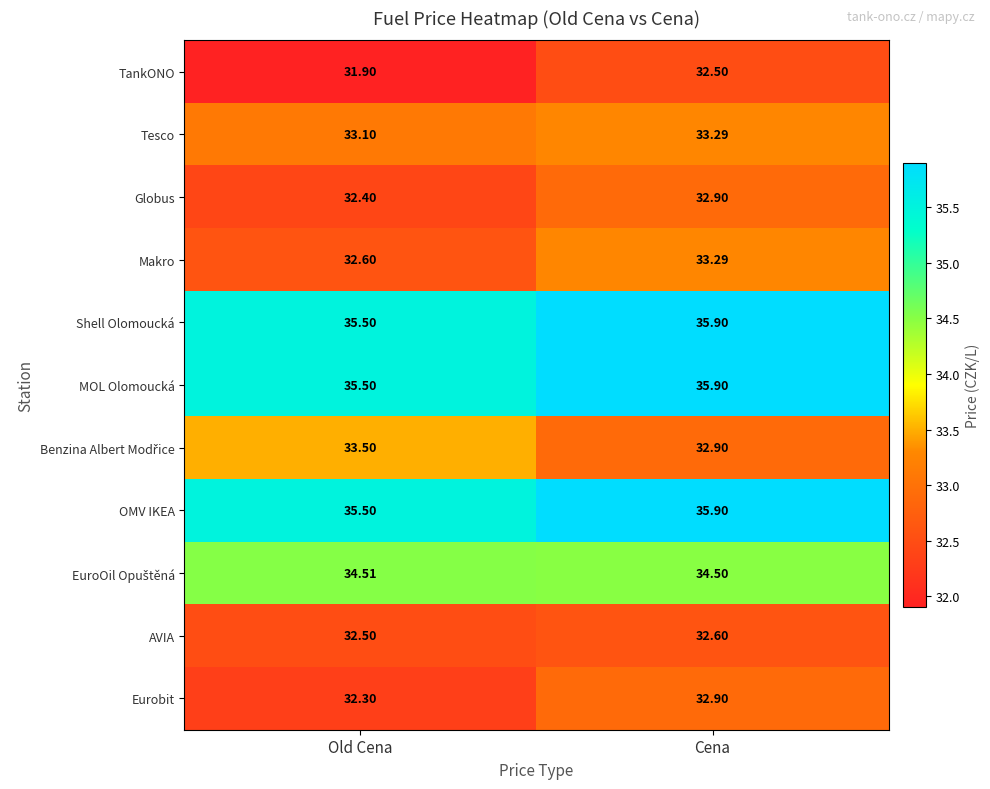

How many distinct data groups are displayed?

11